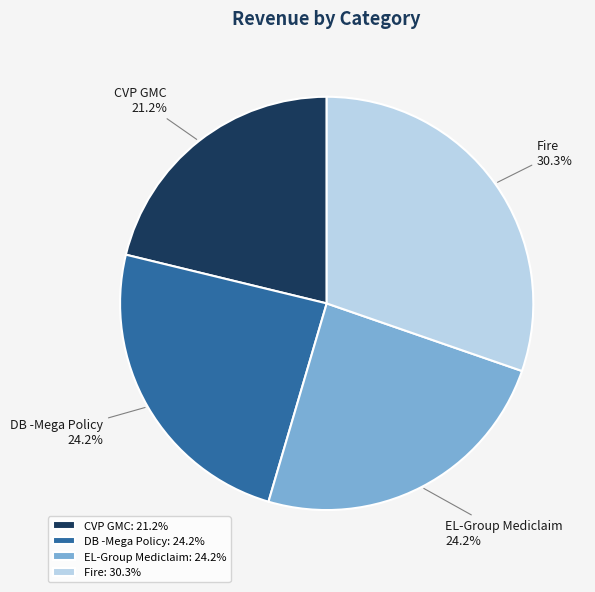

Is it true that EL-Group Mediclaim is 24% of the pie?

True